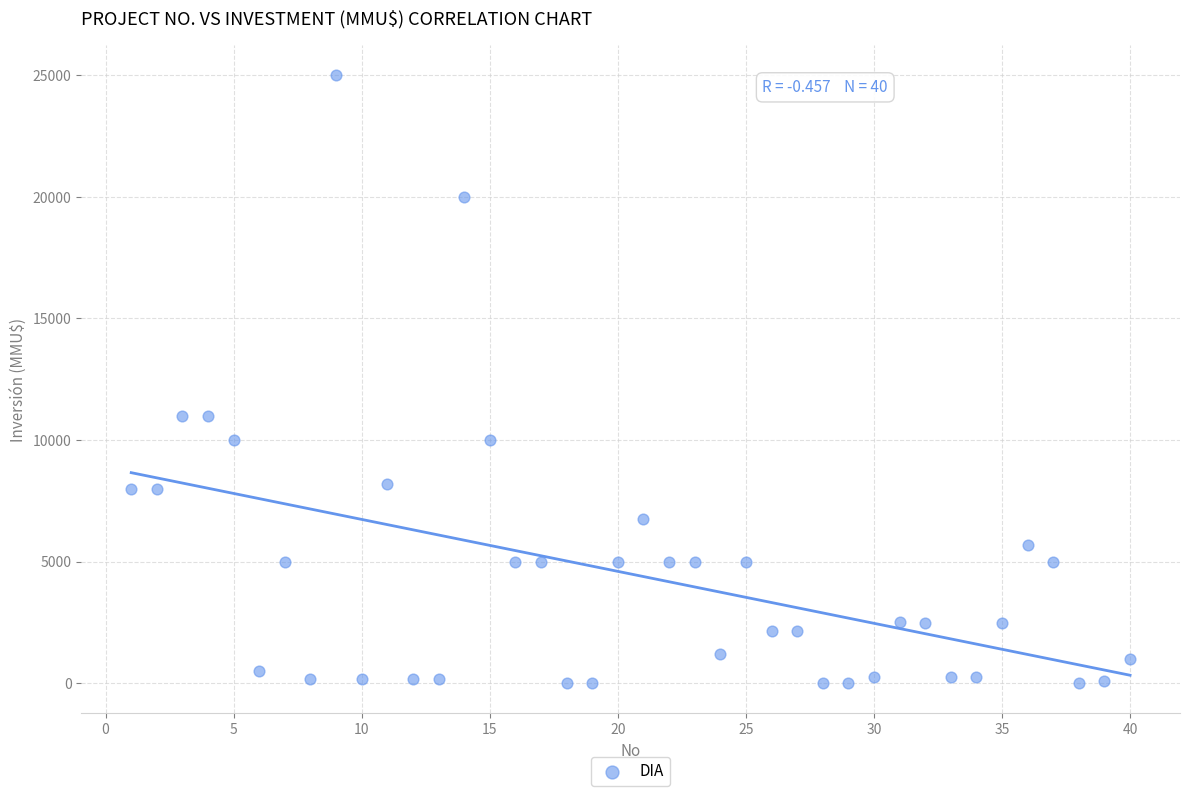

What is the range of Y values (max minus min)?

25000